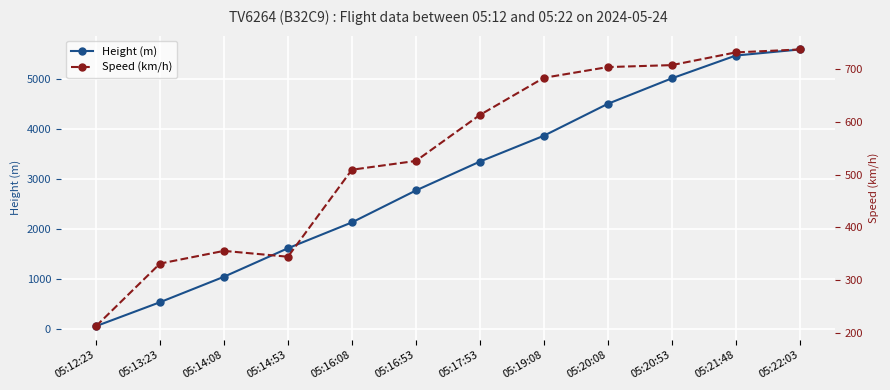

List the series in order of their peak value, highest first.

Height (m), Speed (km/h)